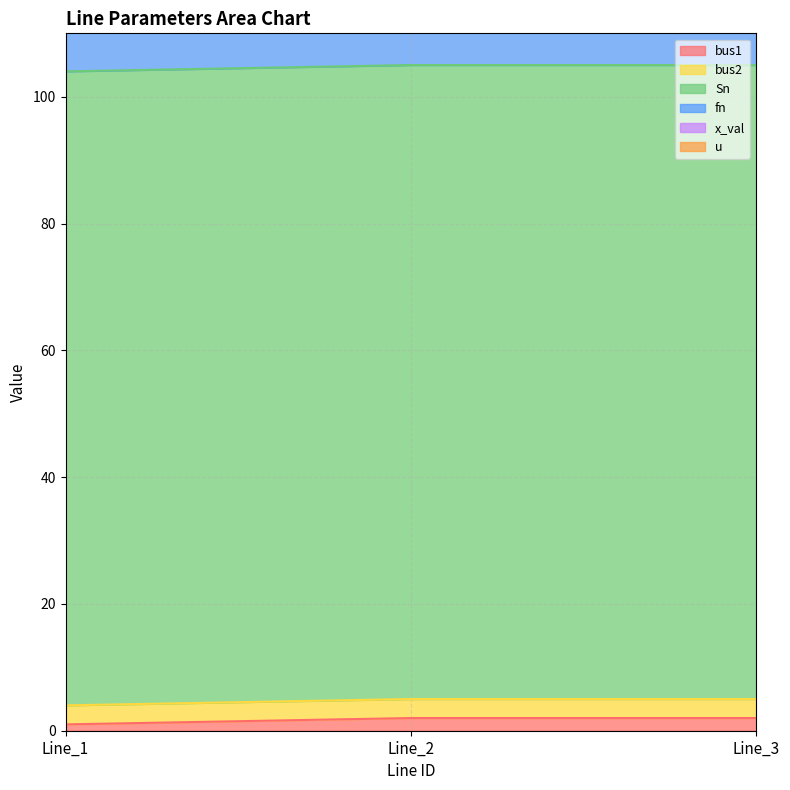

Reading right to left, what are all the values shown in this chart?

bus1: 2.0	2.0	1.0
bus2: 3.0	3.0	3.0
Sn: 100.0	100.0	100.0
fn: 60.0	60.0	60.0
x_val: 0.4	0.4	0.1
u: 1.0	1.0	1.0